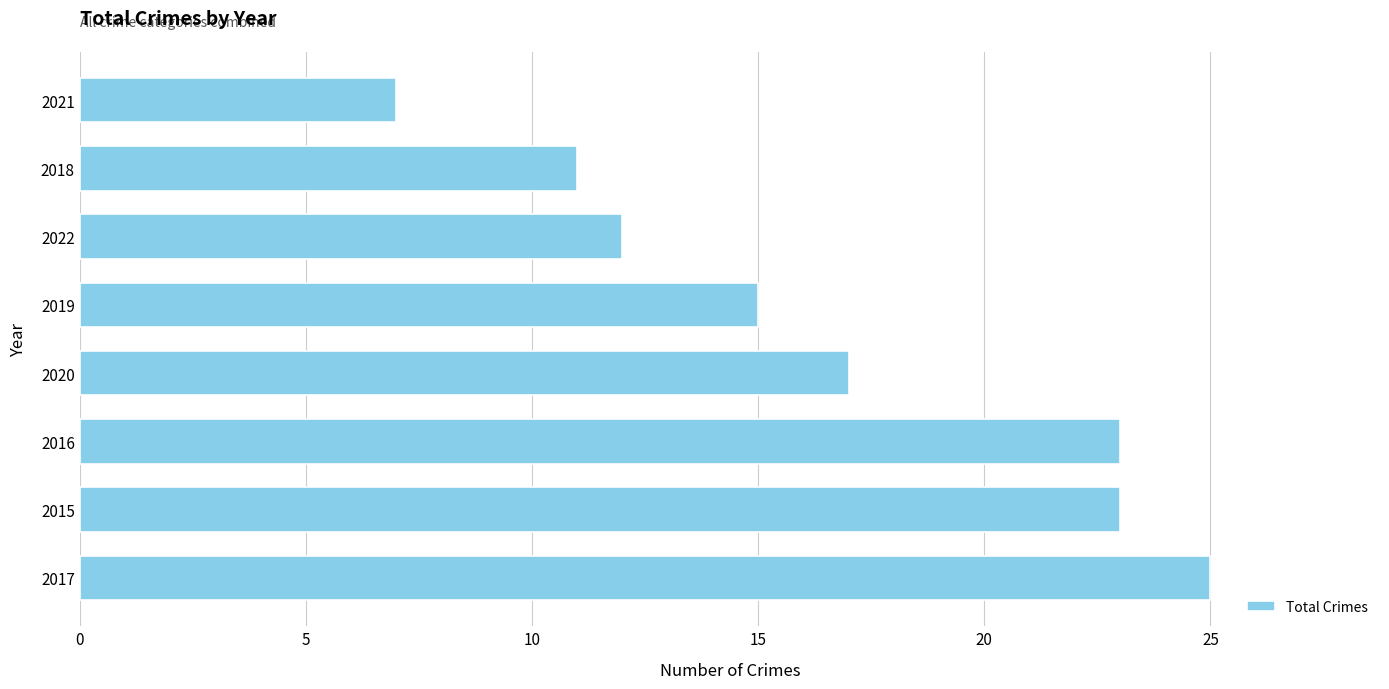

What is the minimum value shown in the chart?

7